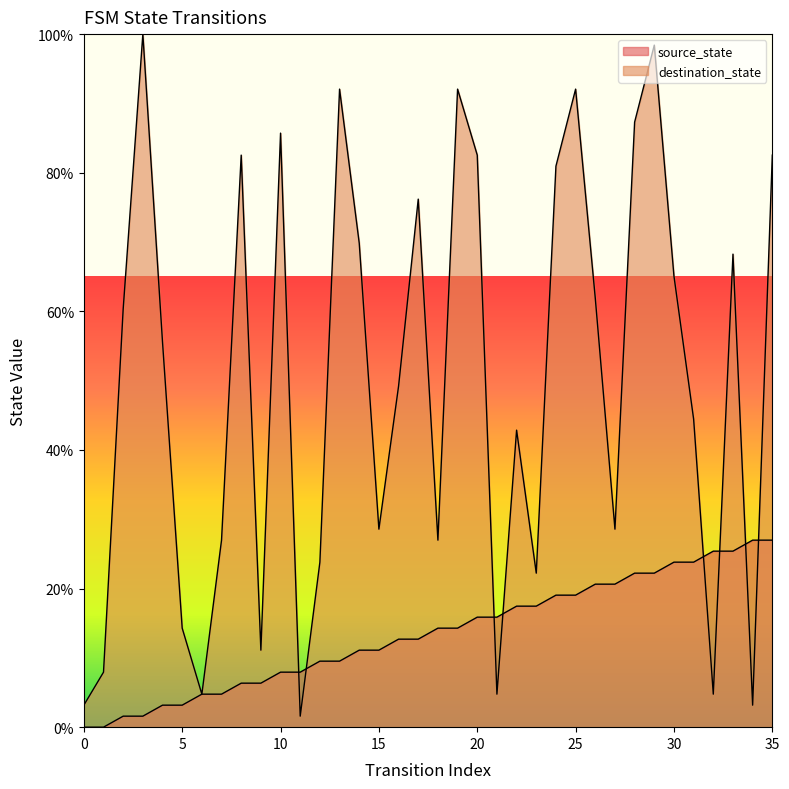

Which category has the highest value in the destination_state series?

3